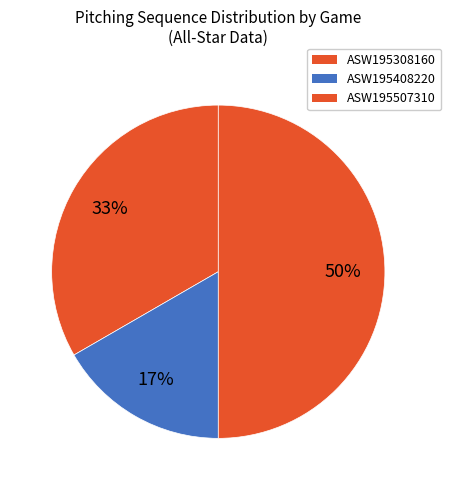

Count the number of slices in the pie.

3